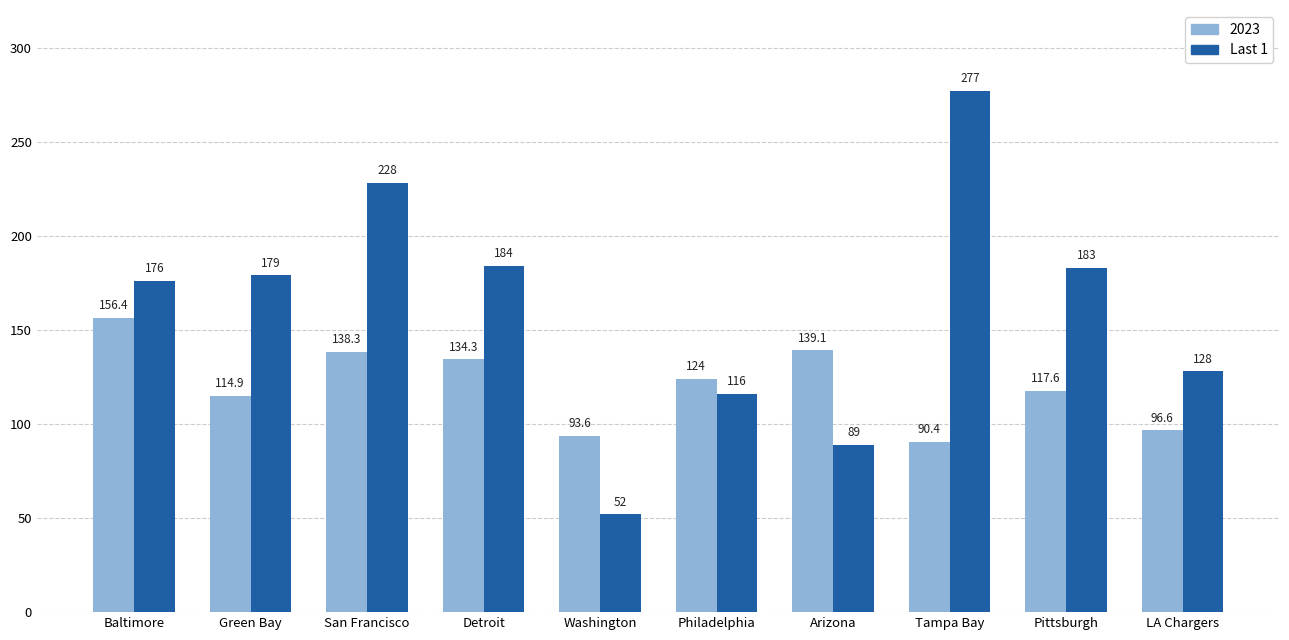

Which series has the largest range (max minus min)?

Last 1